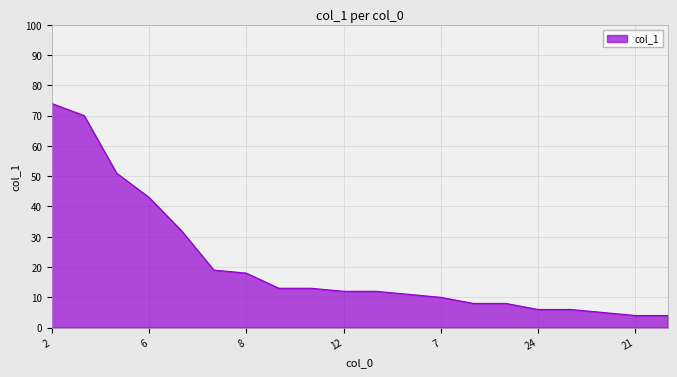

What is the maximum value shown in the chart?

74